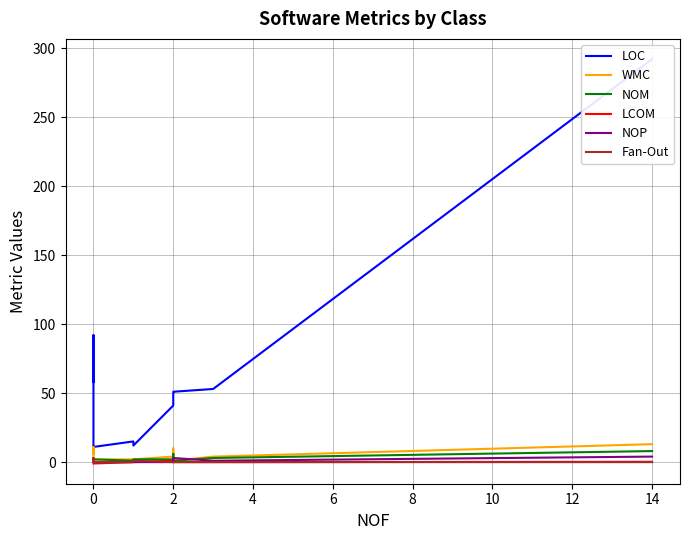

Which series has the largest range (max minus min)?

LOC